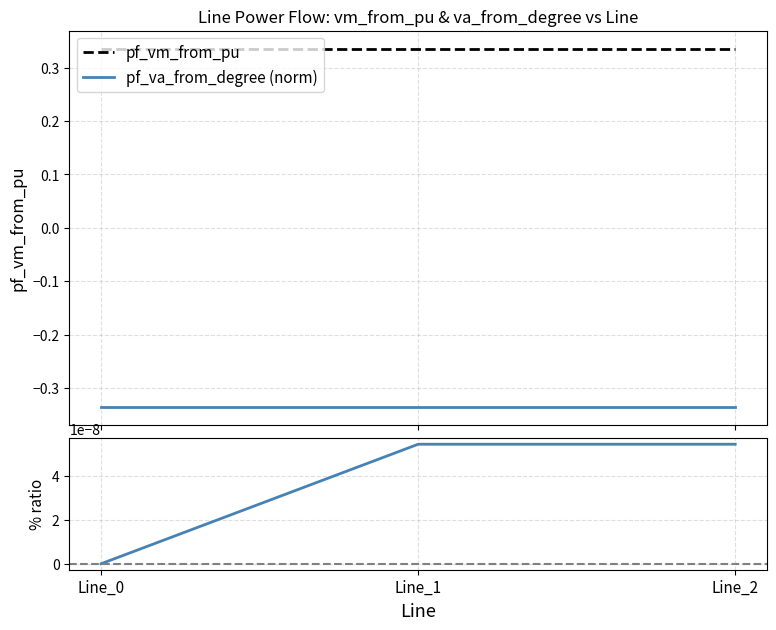

Count the number of data series in this chart.

3